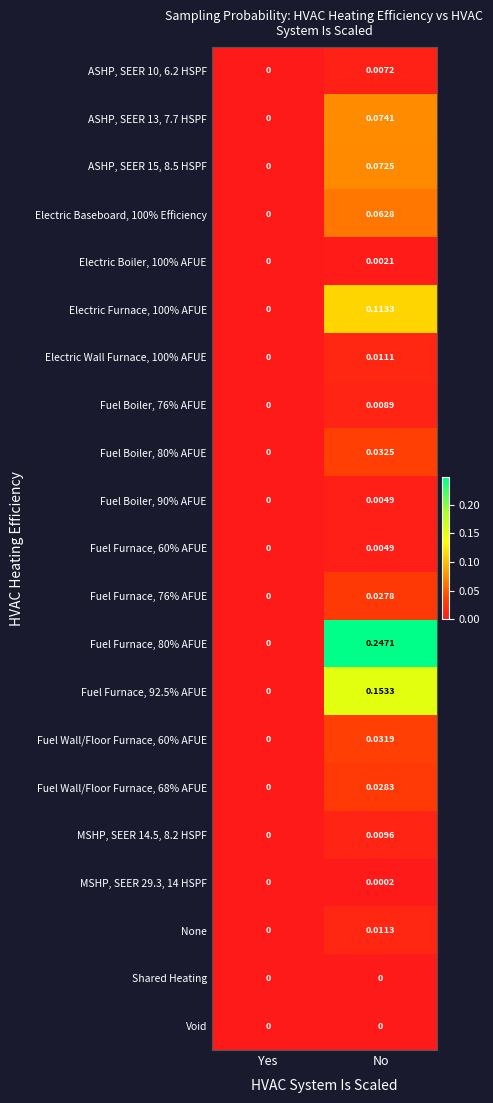

Is the value of MSHP, SEER 29.3, 14 HSPF at No greater than the value of ASHP, SEER 13, 7.7 HSPF at No?

No